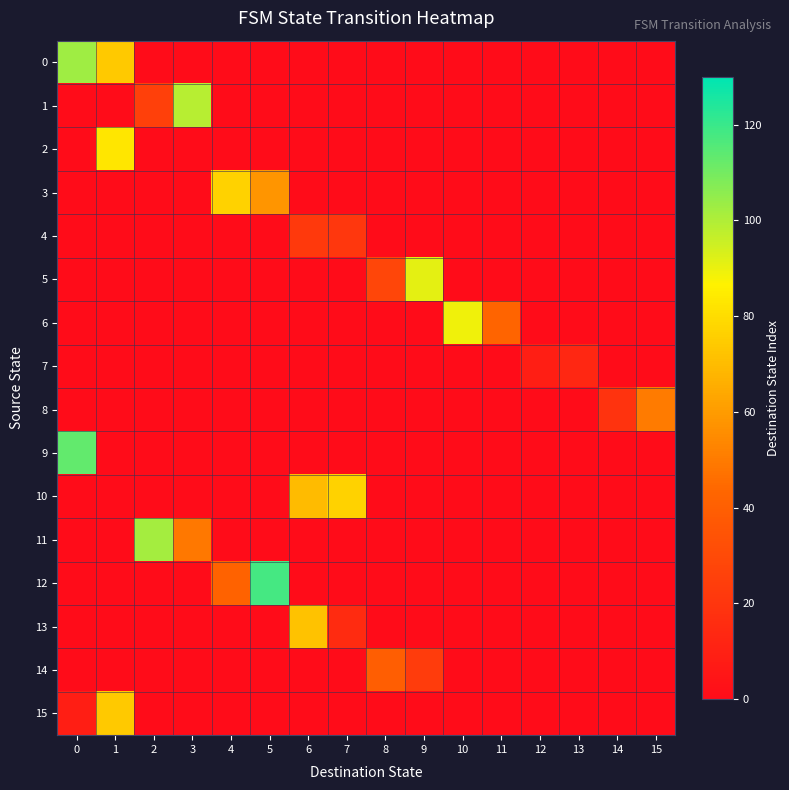

At which category does the chart reach its peak across all series?

5